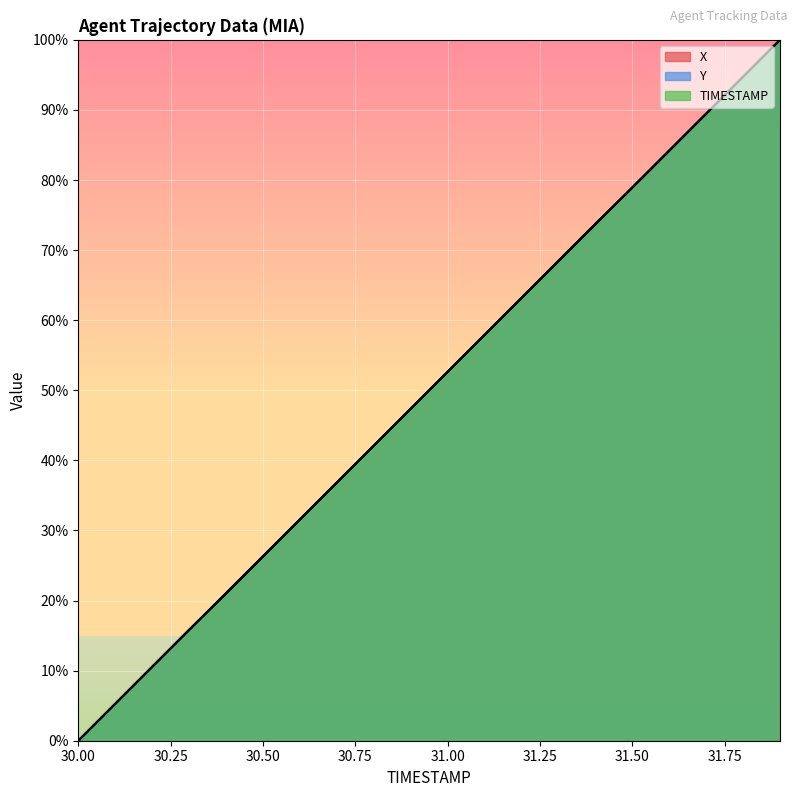

Rank the series at 31.0 from lowest to highest value.

TIMESTAMP, X, Y